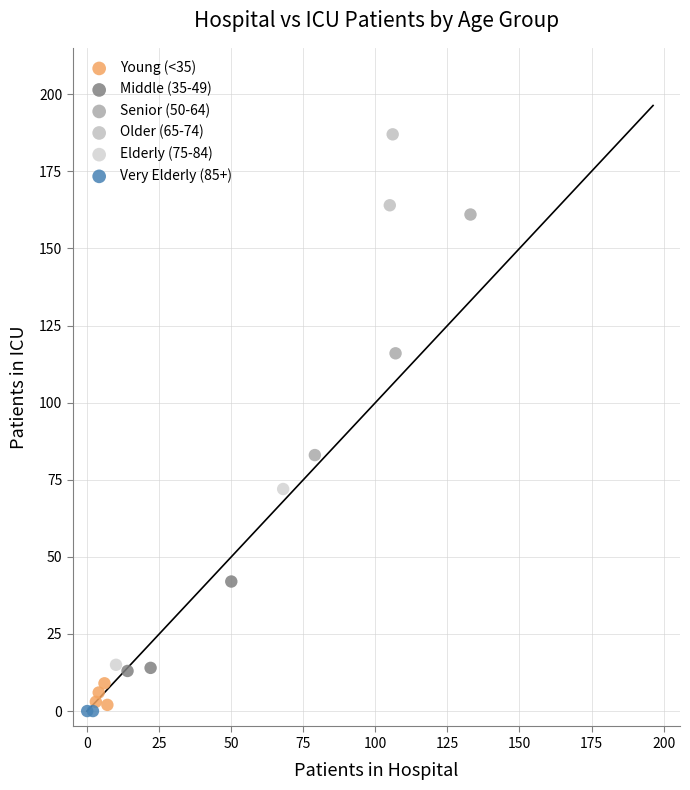

What are all the series names shown in the legend?

Young (<35), Middle (35-49), Senior (50-64), Older (65-74), Elderly (75-84), Very Elderly (85+)